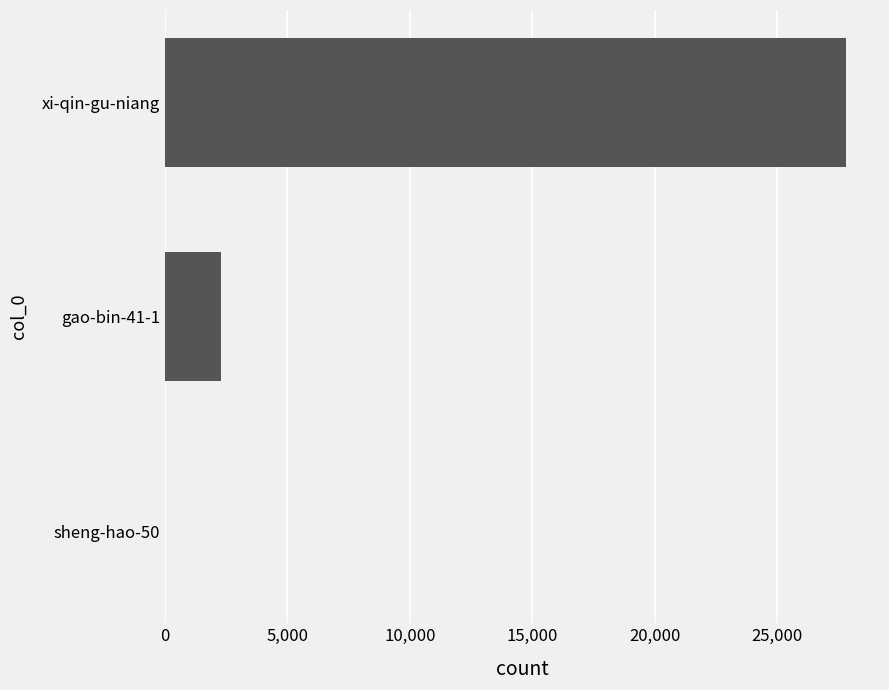

True or false: the data shows 12579 at xi-qin-gu-niang.

False